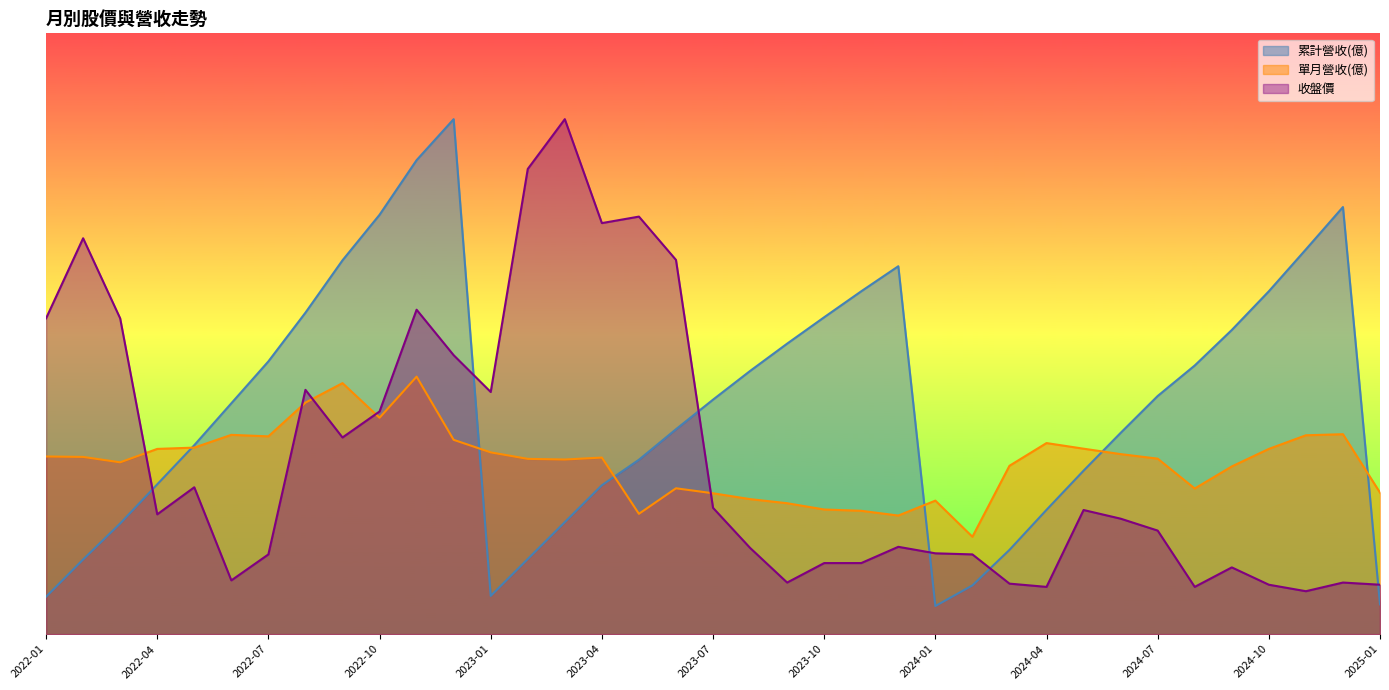

Is it true that 單月營收(億) equals 9.3 at 2022-12?

False